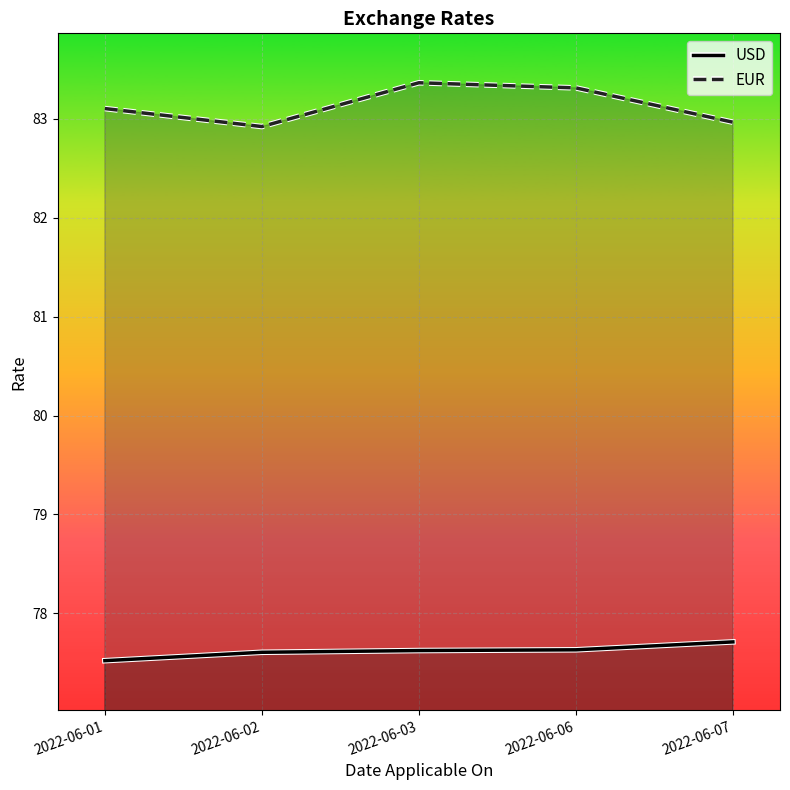

What is the value of the EUR point at the 4th from the left?

83.3